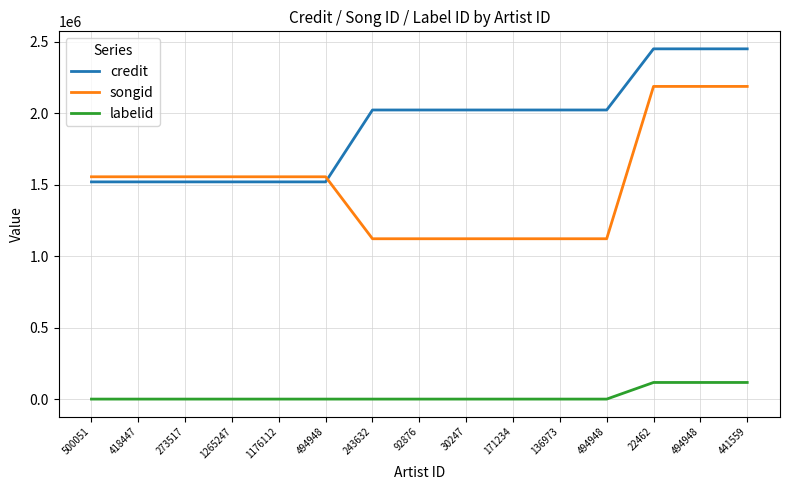

Does the chart have visible grid lines?

Yes